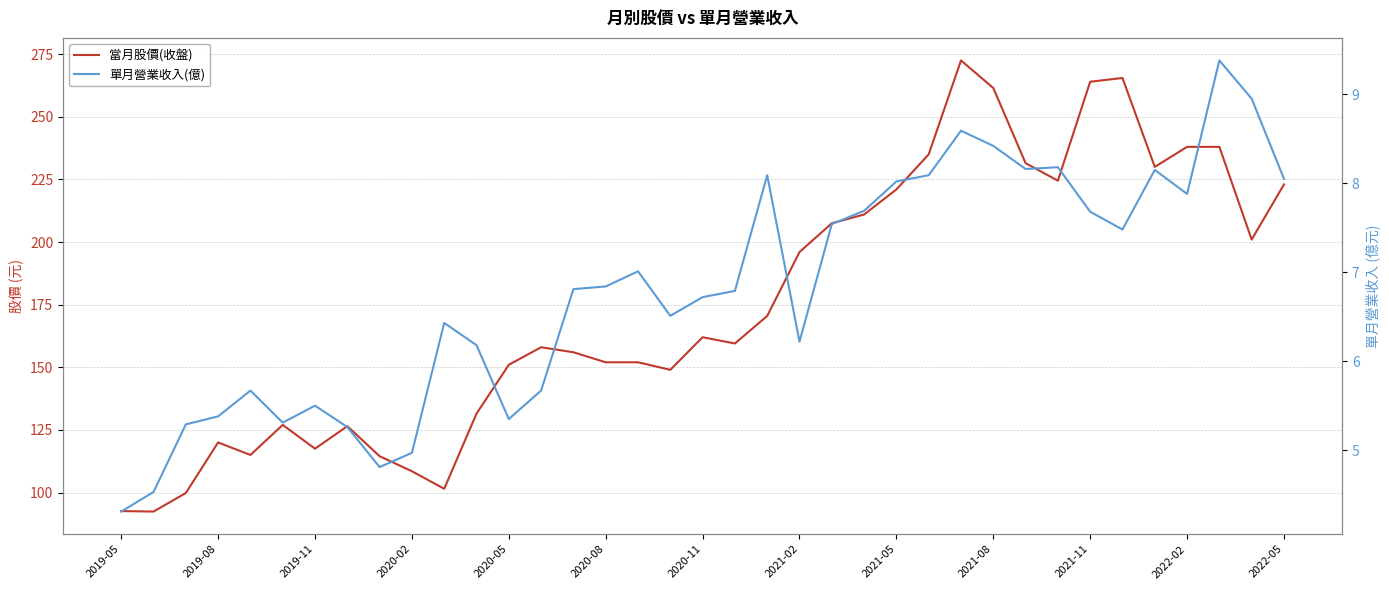

What is the minimum value shown in the chart?

4.3